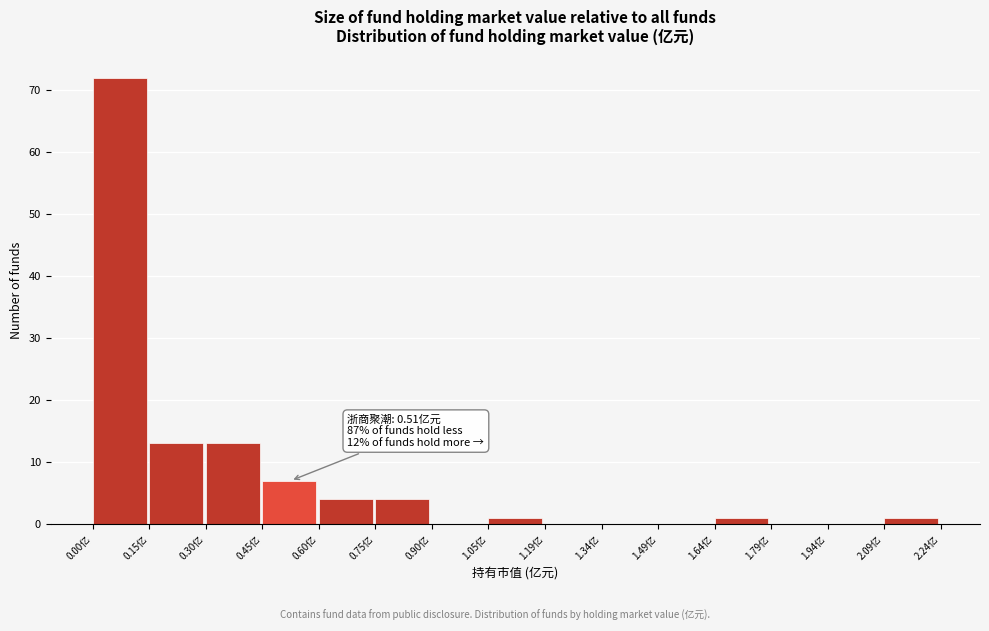

Over which range of the x-axis is the bar tallest?

0.00 to 0.14